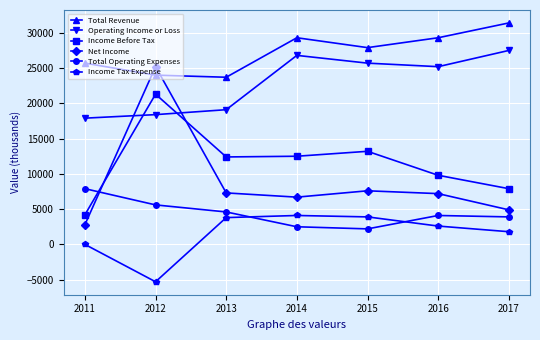

How many series are shown in this chart?

6